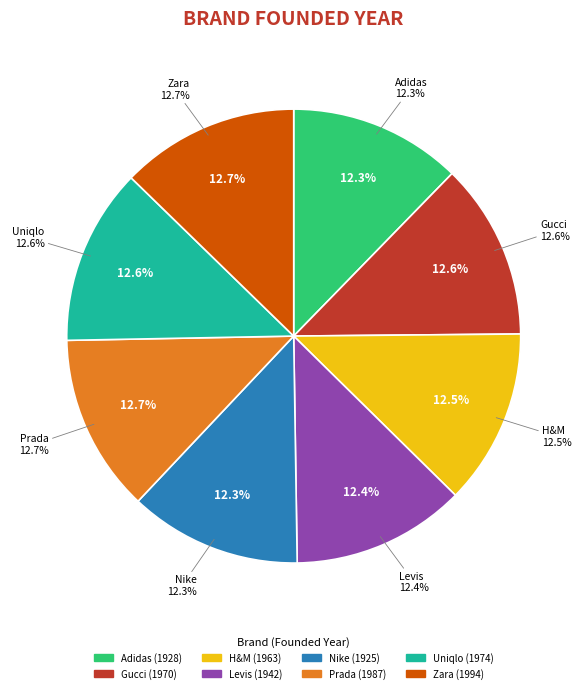

What portion of the pie excludes Levis?

87.6%